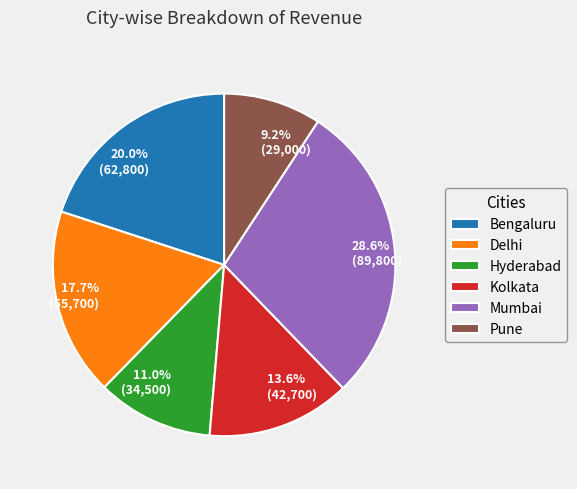

Approximately how many times larger is the value at Mumbai compared to Hyderabad?

2.6